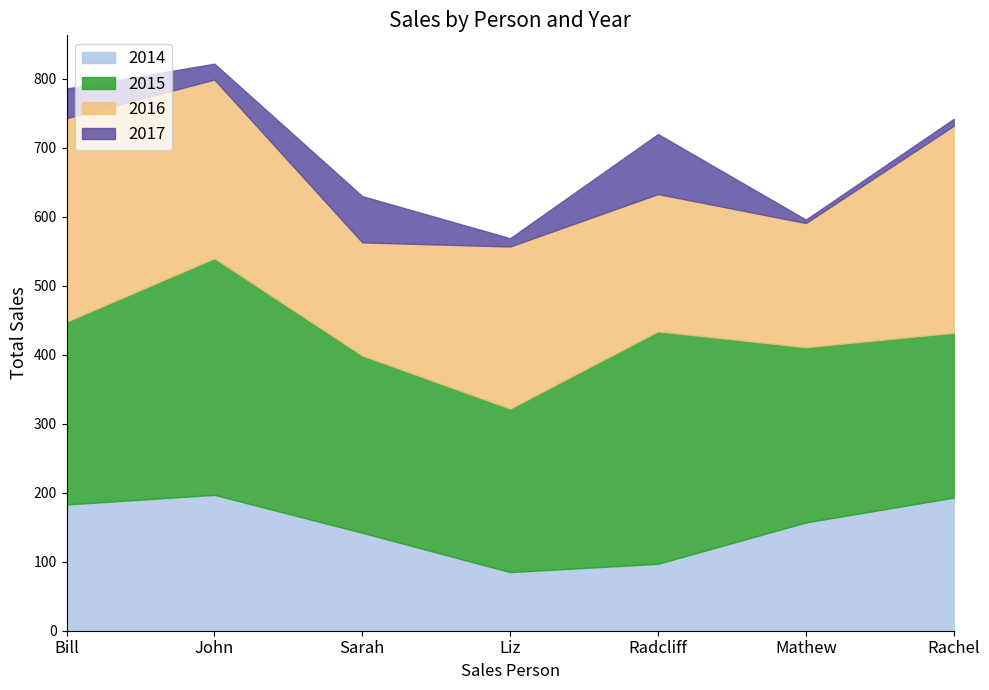

Reading left to right, transcribe all the data shown in this chart.

2014: Bill=183	John=197	Sarah=142	Liz=85	Radcliff=97	Mathew=157	Rachel=193
2015: Bill=265	John=343	Sarah=257	Liz=237	Radcliff=337	Mathew=254	Rachel=239
2016: Bill=295	John=259	Sarah=164	Liz=235	Radcliff=199	Mathew=180	Rachel=300
2017: Bill=43	John=23	Sarah=67	Liz=12	Radcliff=87	Mathew=5	Rachel=10